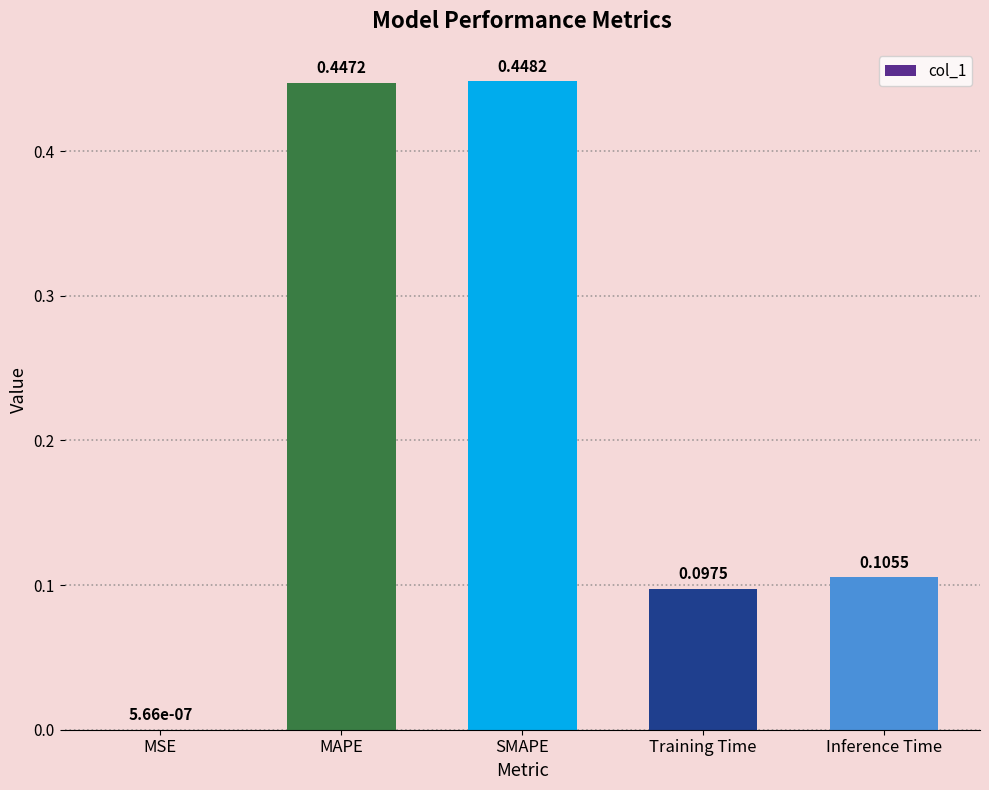

True or false: the data shows 0.0 at Inference Time.

False